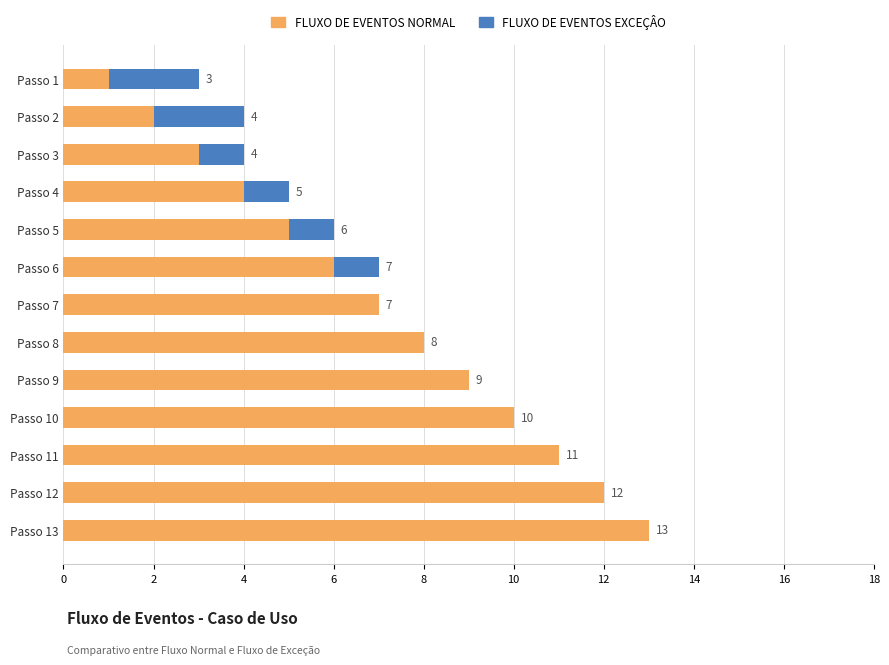

The FLUXO DE EVENTOS NORMAL series shows 6 at Passo 6. True or false?

True